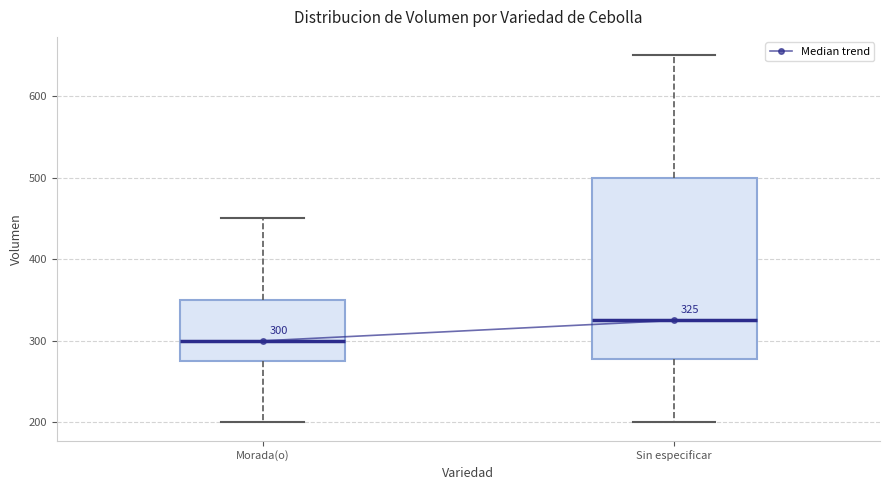

Which box's median line is the lowest?

Morada(o)